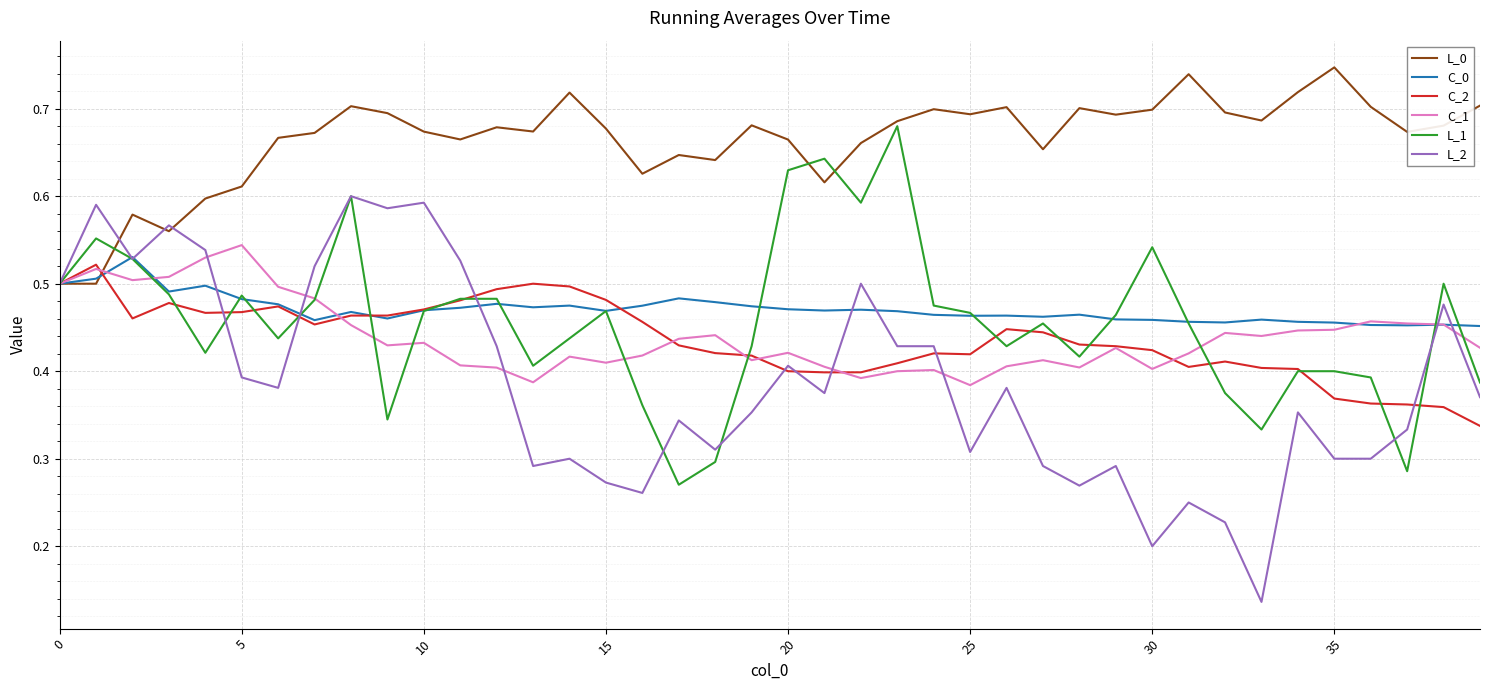

Which series ends up on top after the final intersection of L_1 and C_1?

C_1